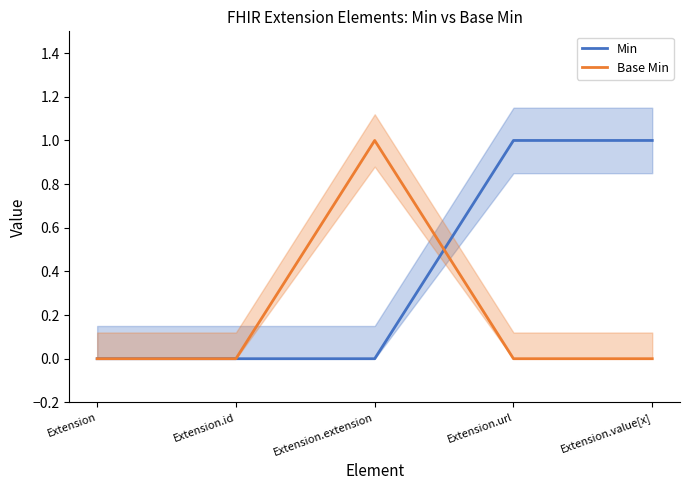

Is it true that Min equals 0 at Extension.id?

True